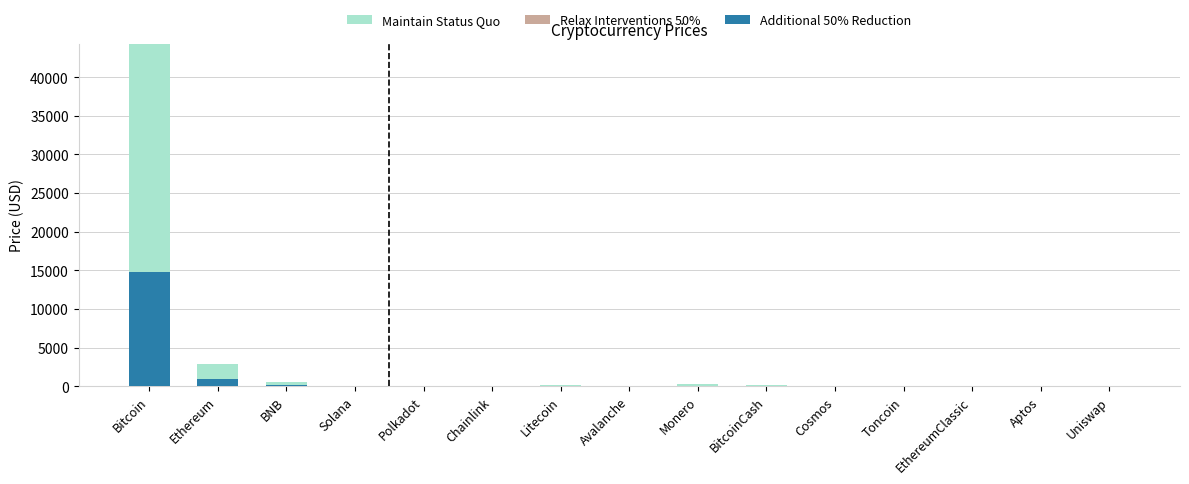

Which category has the highest value in the Additional 50% Reduction series?

Bitcoin